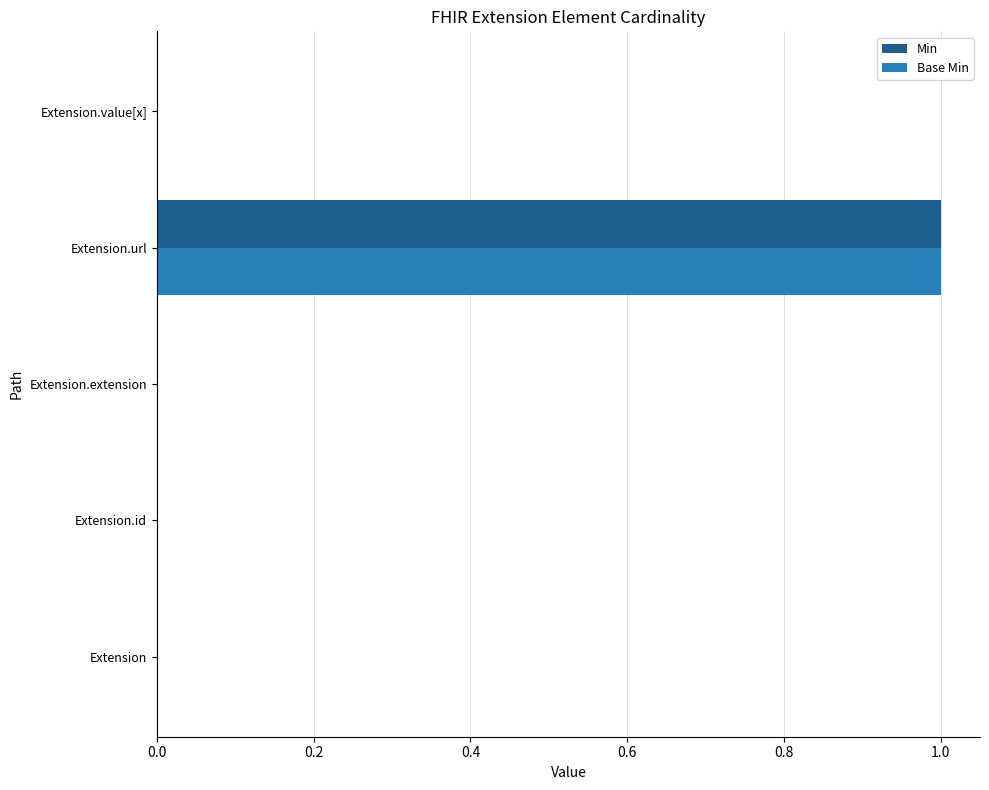

At which category is the sum across all series the highest?

Extension.url